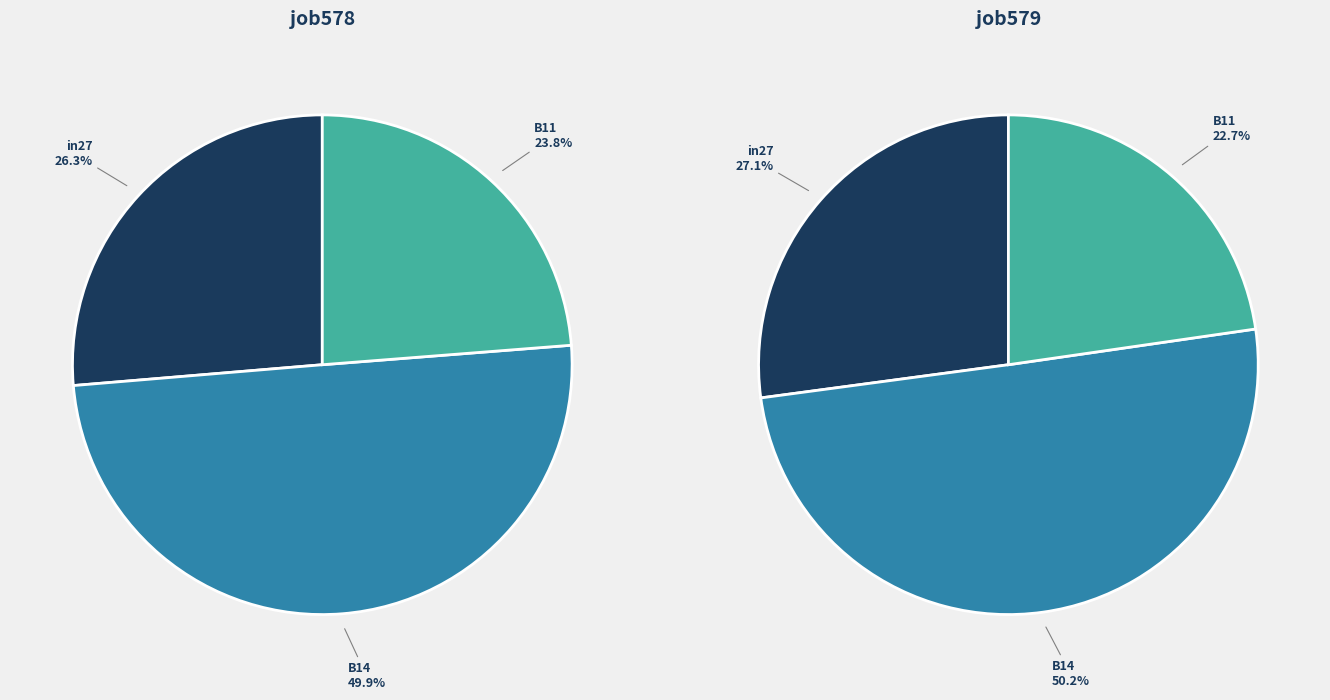

What percentage is the B11 slice, to the nearest percent?

23%